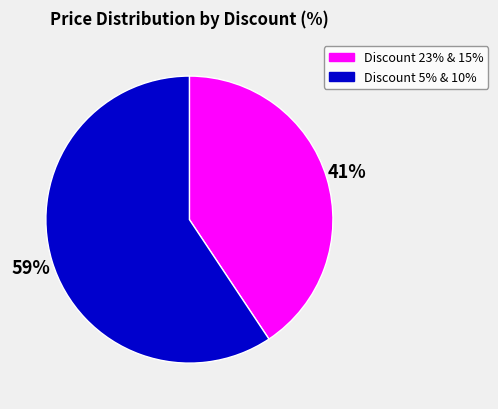

Which category has the biggest portion of the pie?

Discount 5% & 10%